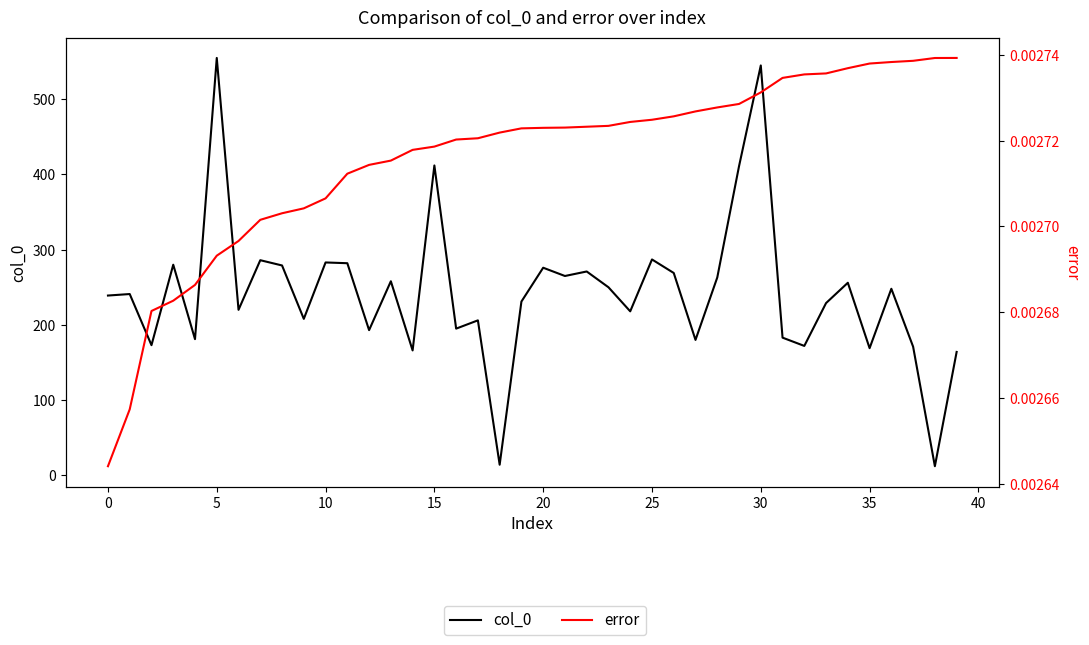

Is this an area chart (filled region under the line)?

No